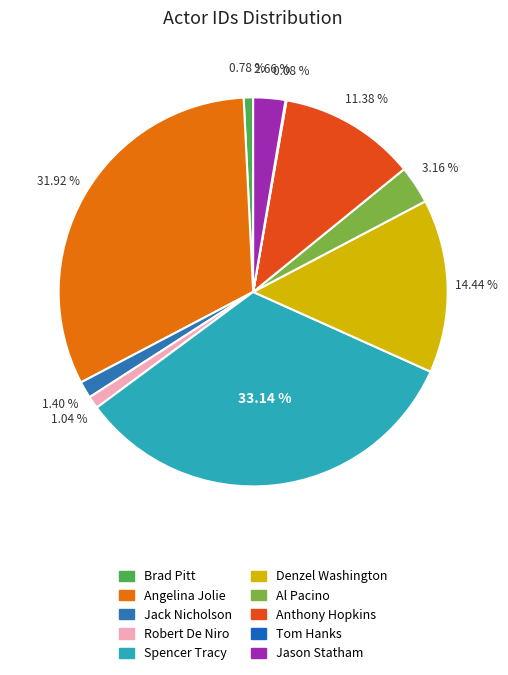

Is there any slice that represents more than half of the pie?

No